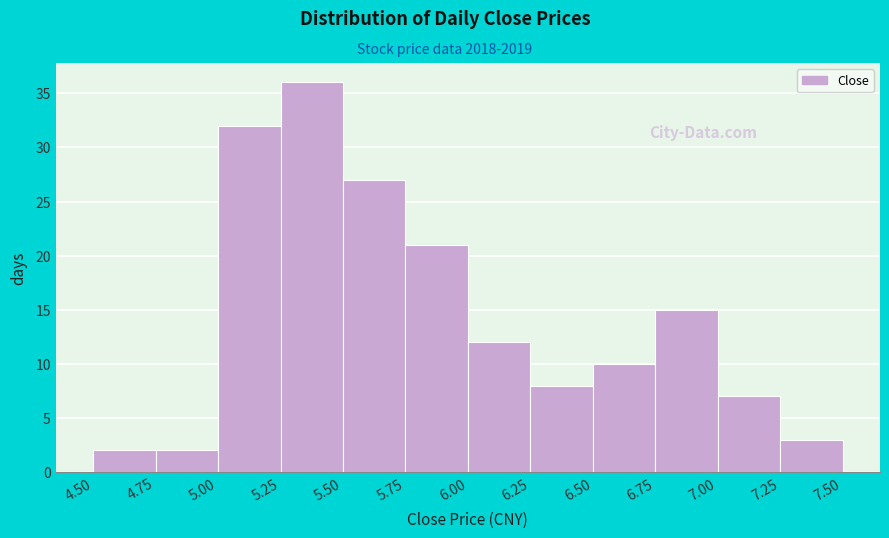

How tall is the bar that spans 4.50 to 4.75 on the x-axis? The values are not printed on the chart, so give them approximately, as read against the axis.

2